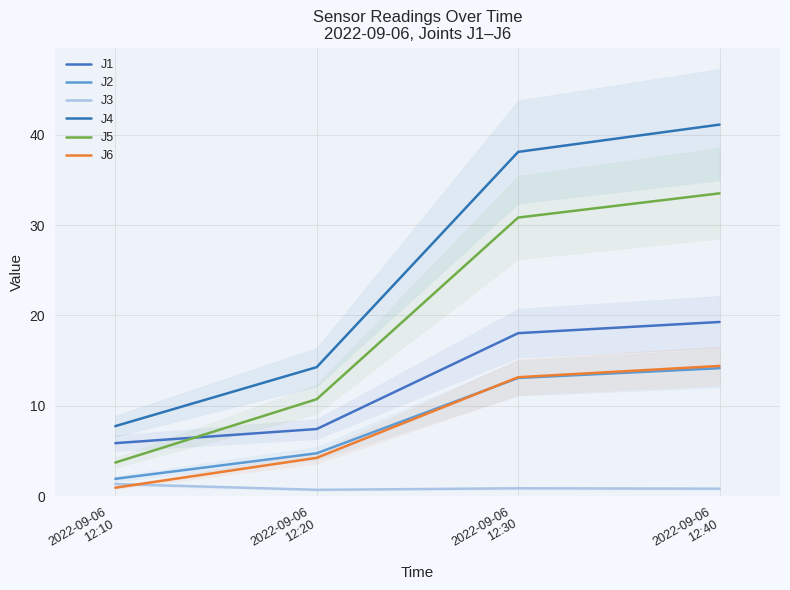

Does the chart display data point markers on the line(s)?

No